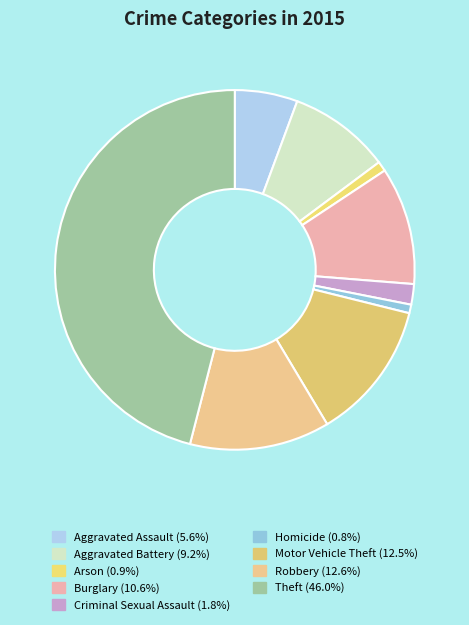

Count the number of slices in the pie.

9